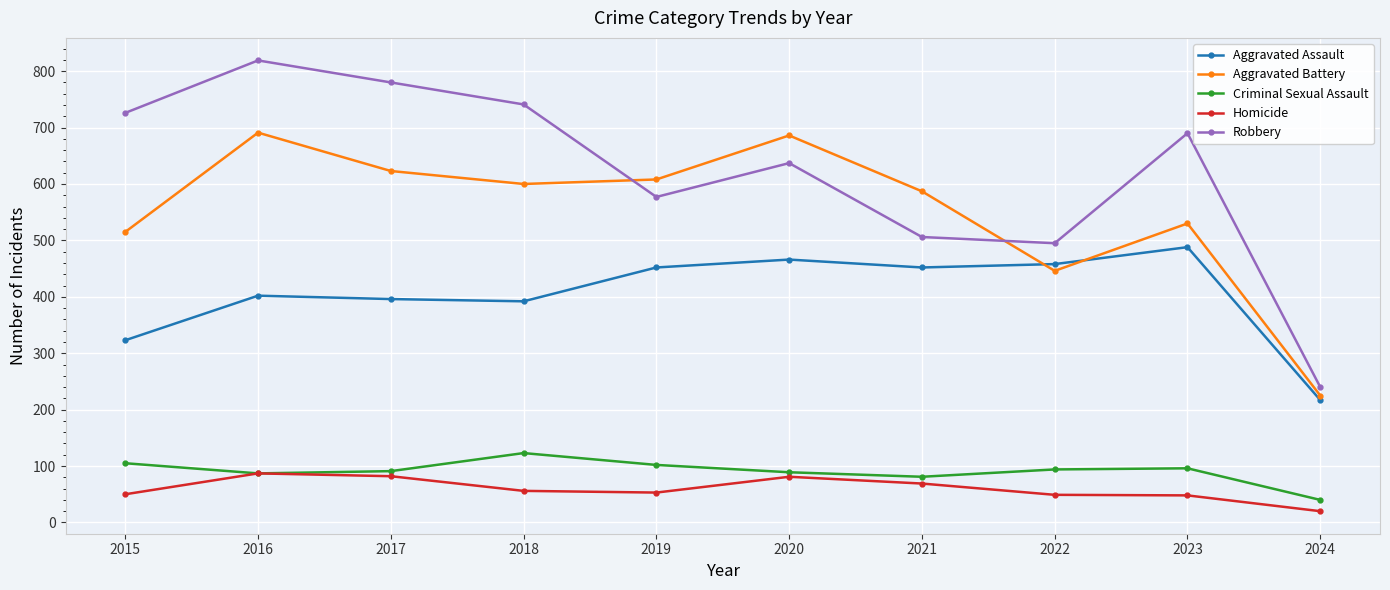

Which category has the highest value in the Criminal Sexual Assault series?

2018